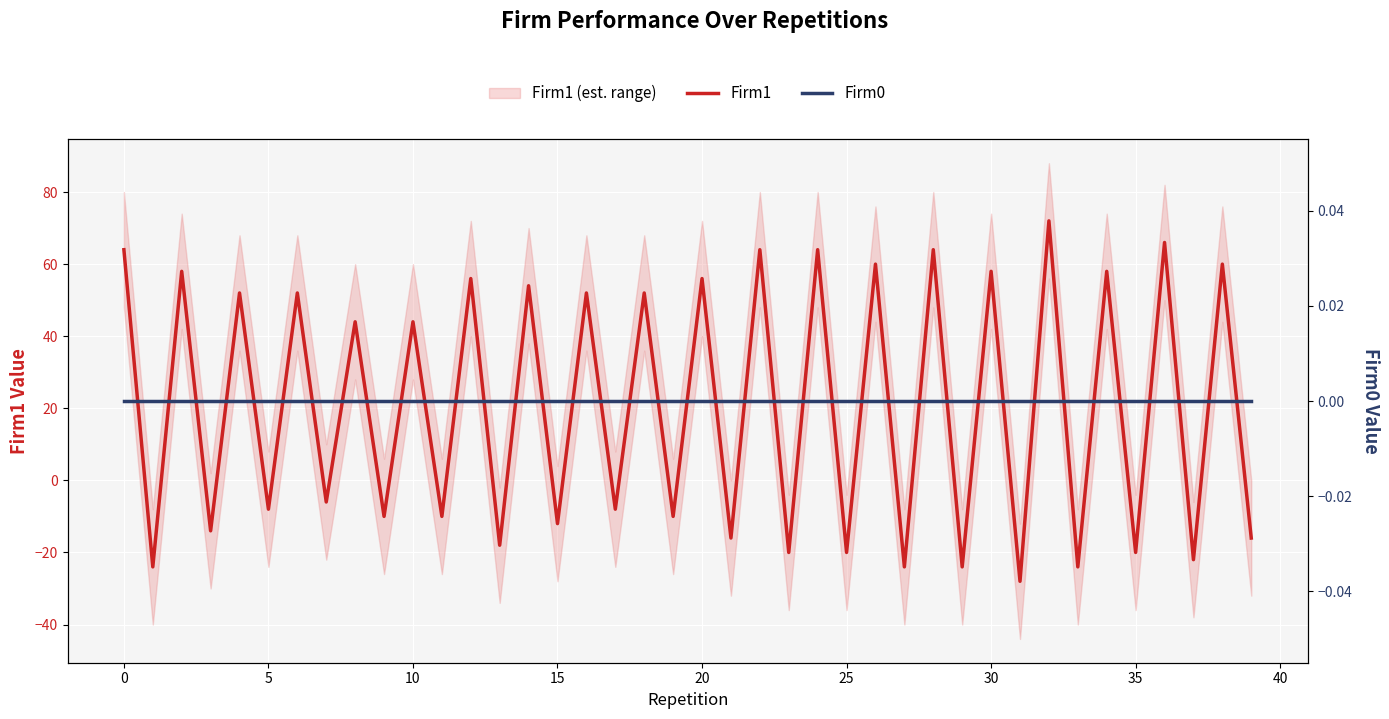

Which category has the highest value in the Firm1 series?

32